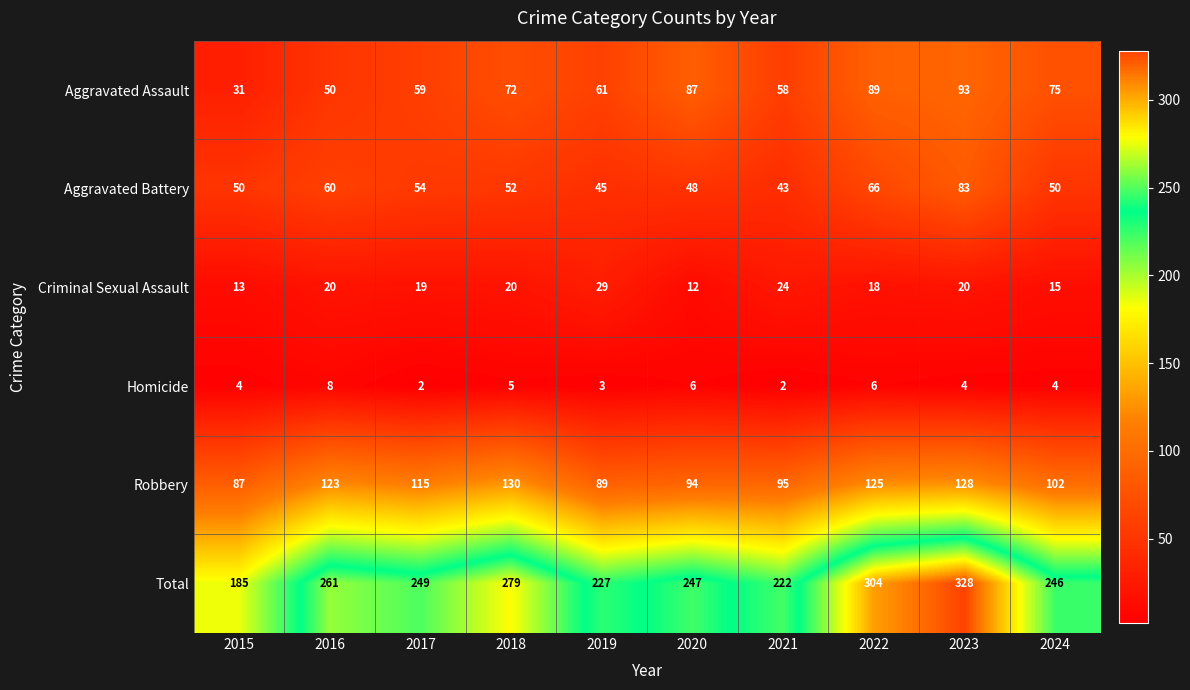

What is the total value across all series at 2019?

454